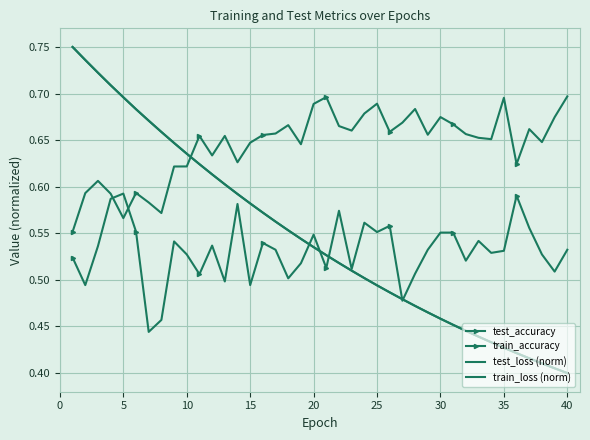

Between which two adjacent categories do train_accuracy and test_accuracy first intersect?

15 and 20